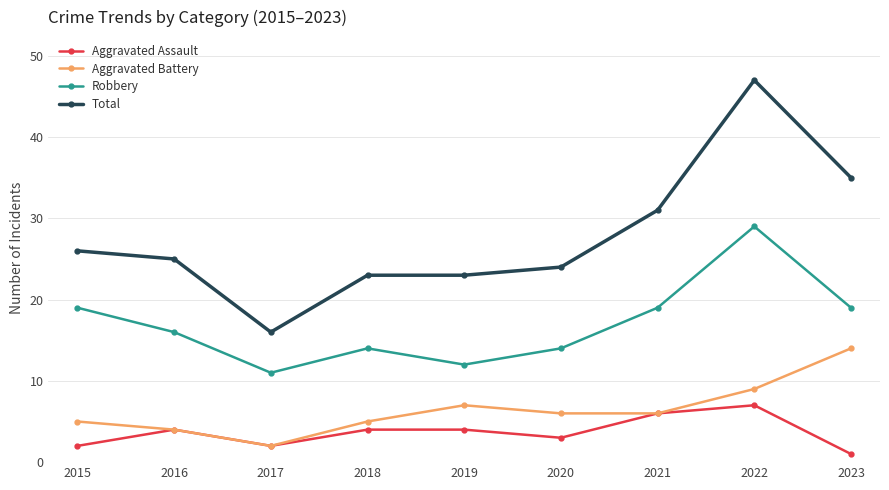

What is the value of the Aggravated Assault point at the 2nd from the left?

4